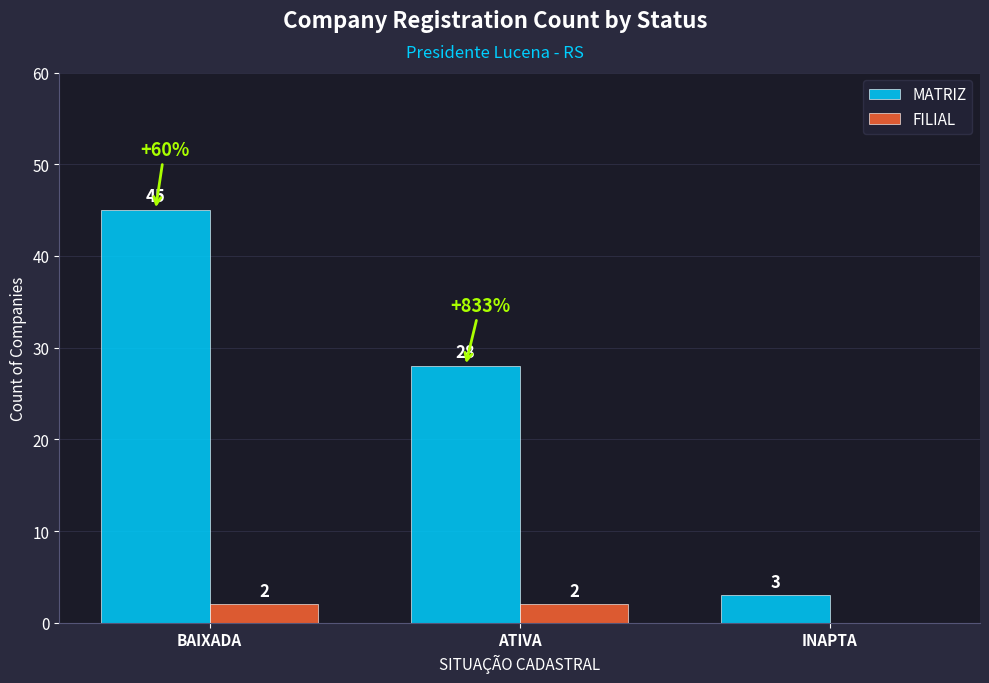

At which category is the sum across all series the highest?

BAIXADA